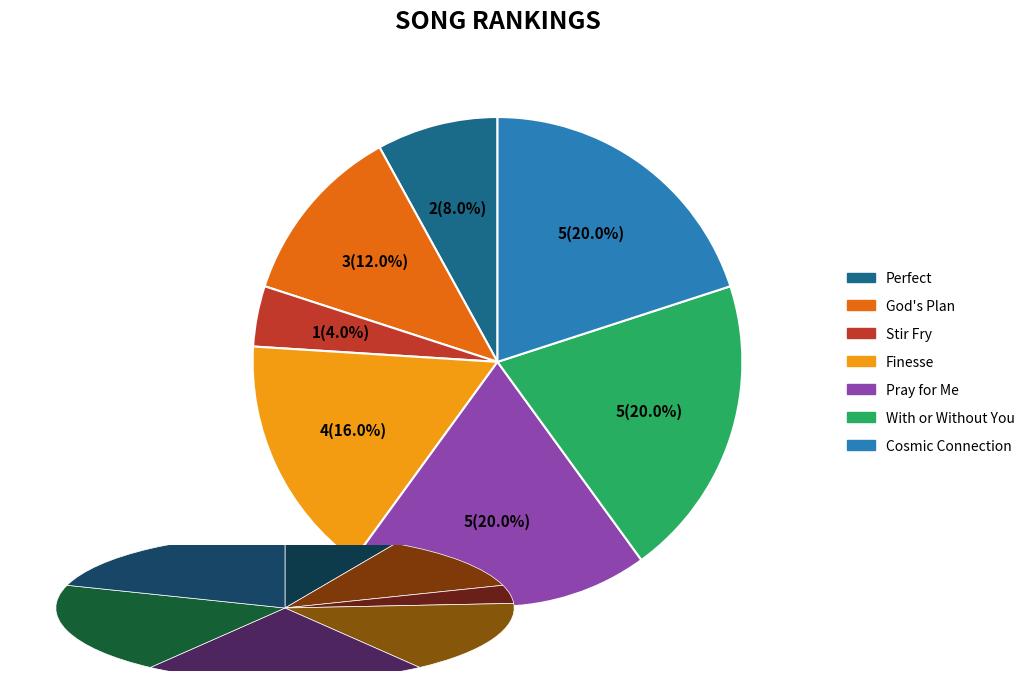

The Stir Fry slice represents 4% of the pie. True or false?

True